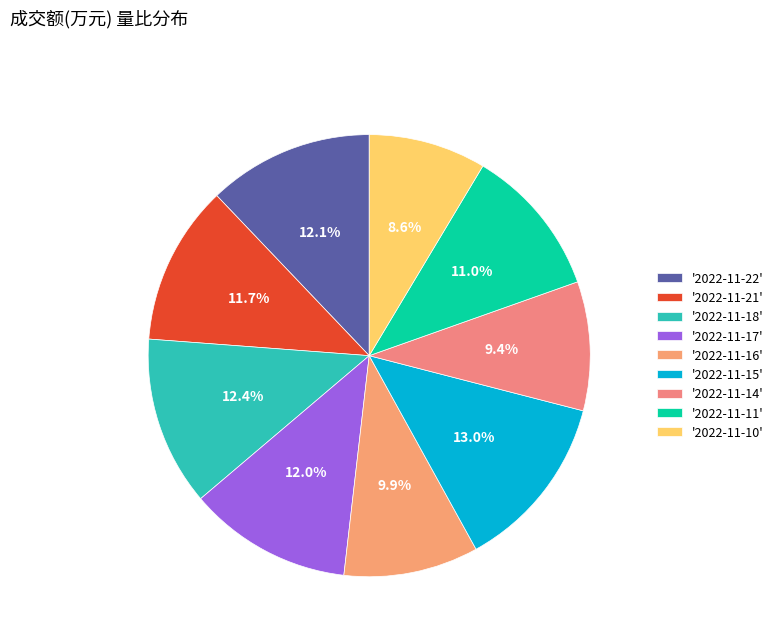

How many segments does this pie chart have?

9